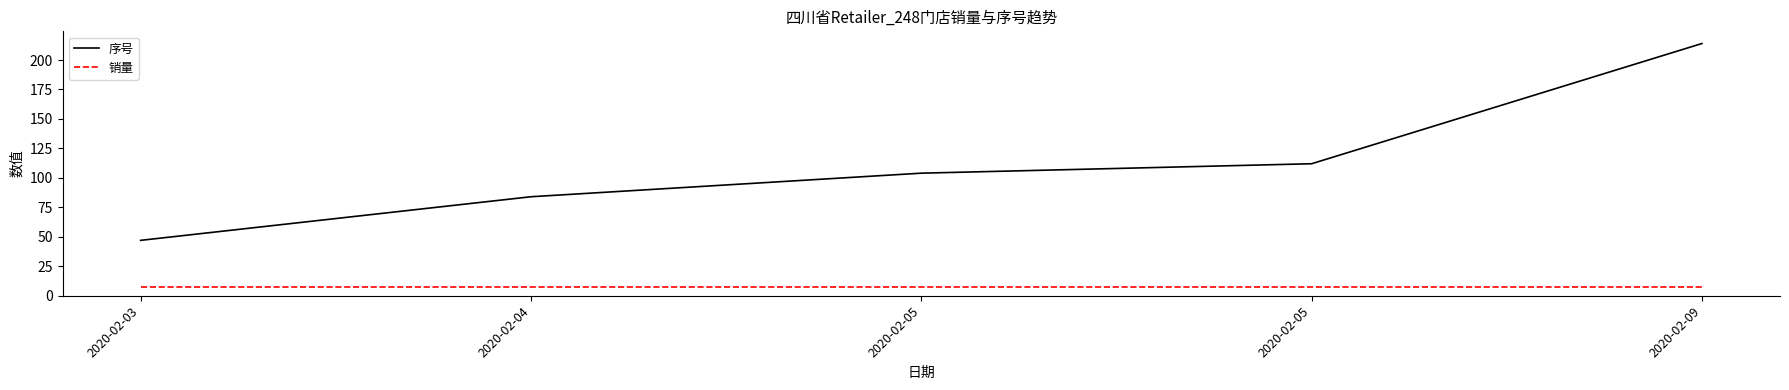

Does the chart have visible grid lines?

No